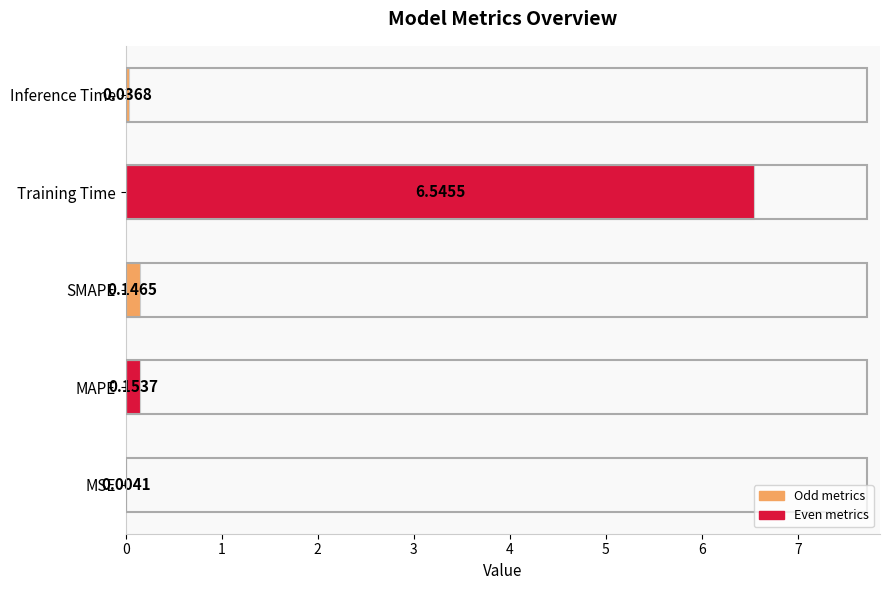

Between SMAPE and MSE, which is larger?

SMAPE